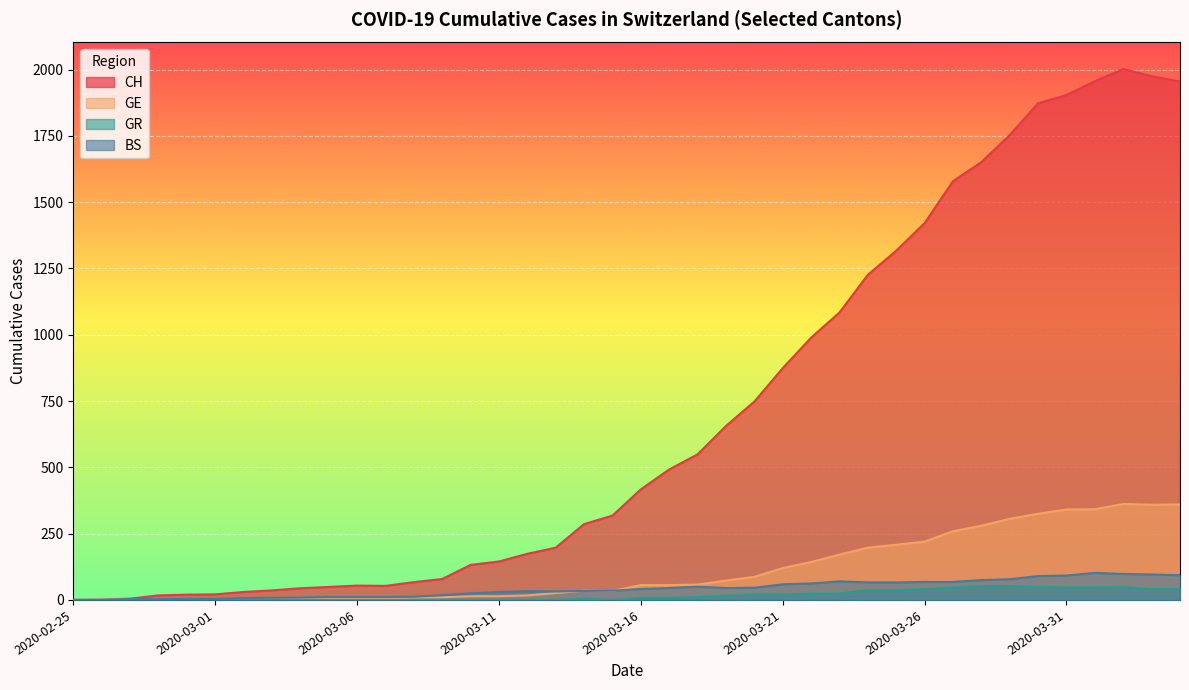

What is the label of the 19th point from the left?

2020-03-14